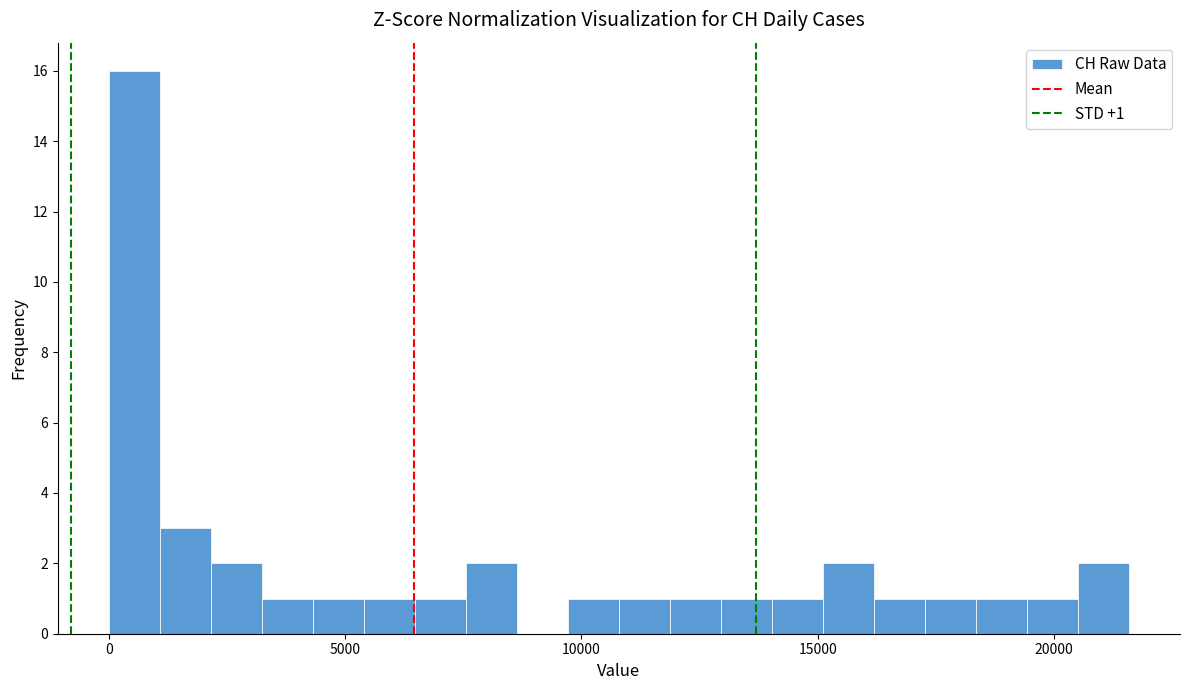

Read against the x-axis, roughly where is the centre of the tallest bar?

500